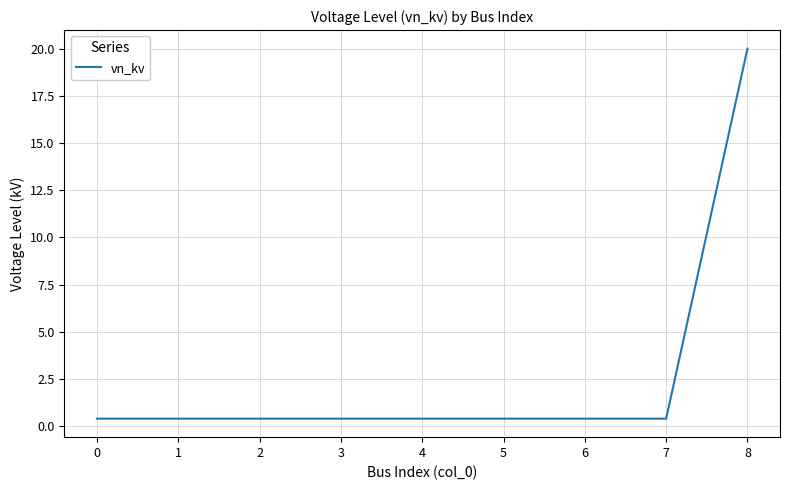

Which label corresponds to the largest value in the chart?

8